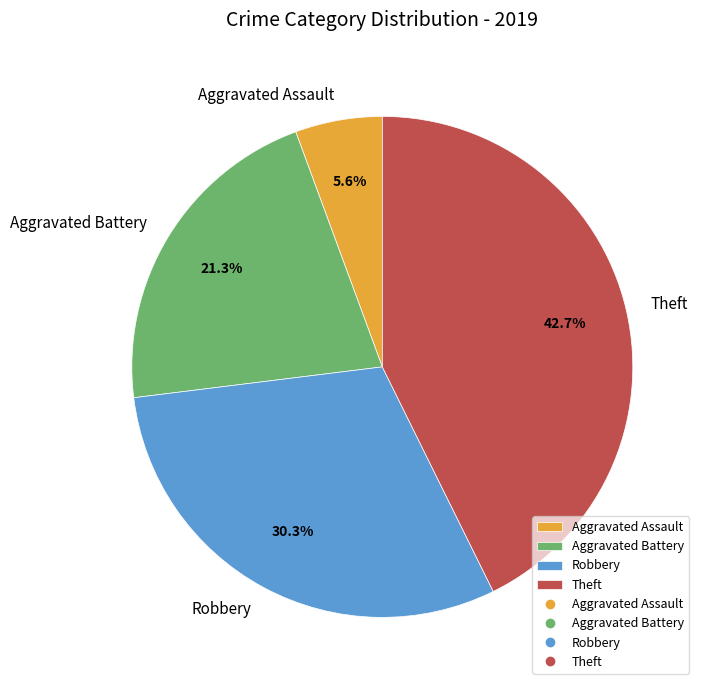

To the nearest percent, what is the difference between the largest and smallest slice percentages?

37%